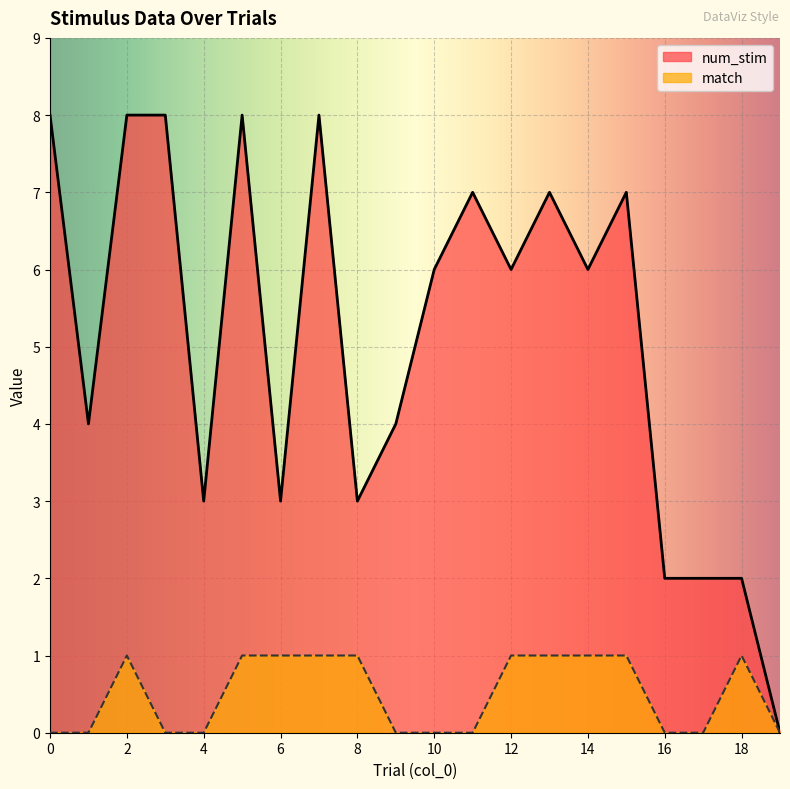

True or false: match and num_stim intersect in this chart.

False